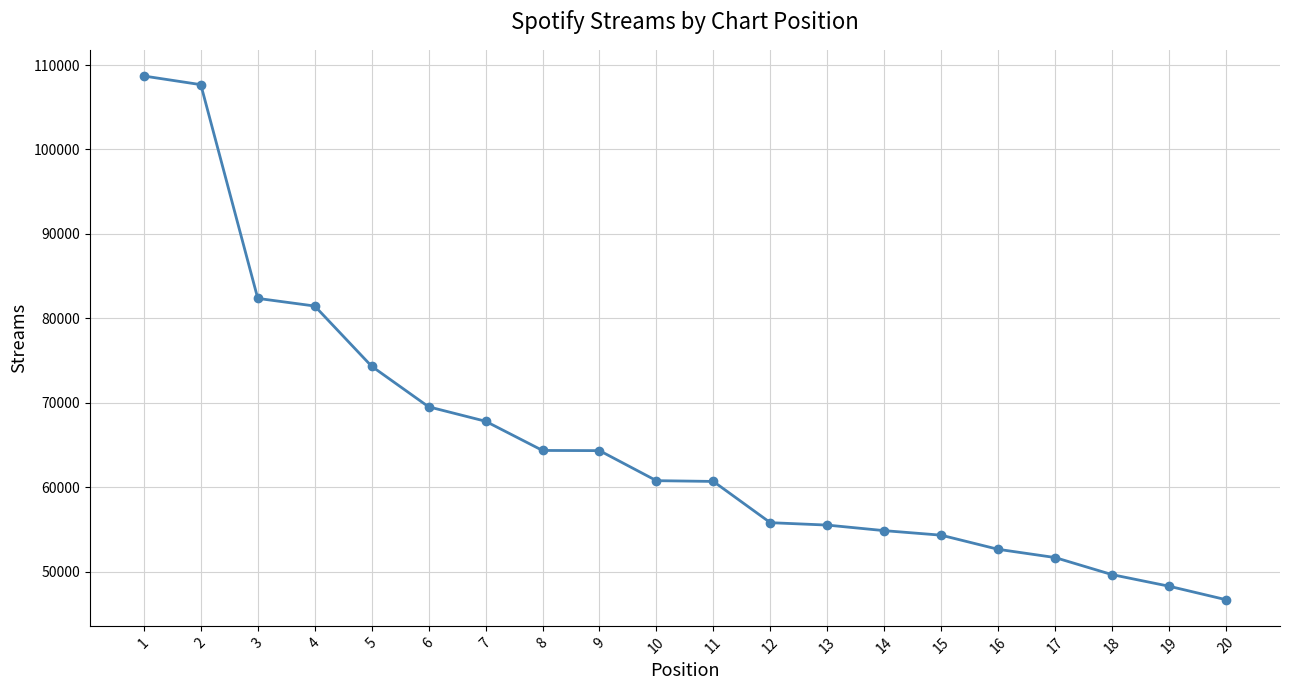

What is the minimum value shown in the chart?

46719